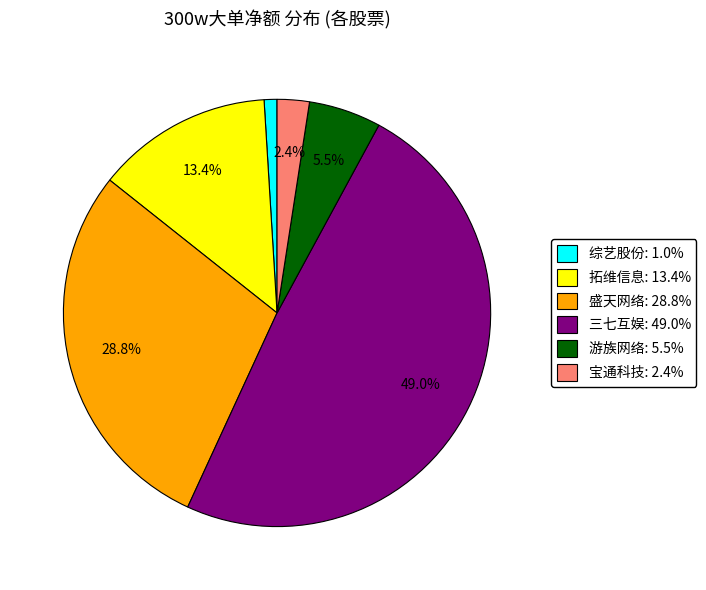

Approximately how many times larger is the value at 盛天网络: 28.8% compared to 三七互娱: 49.0%?

0.6